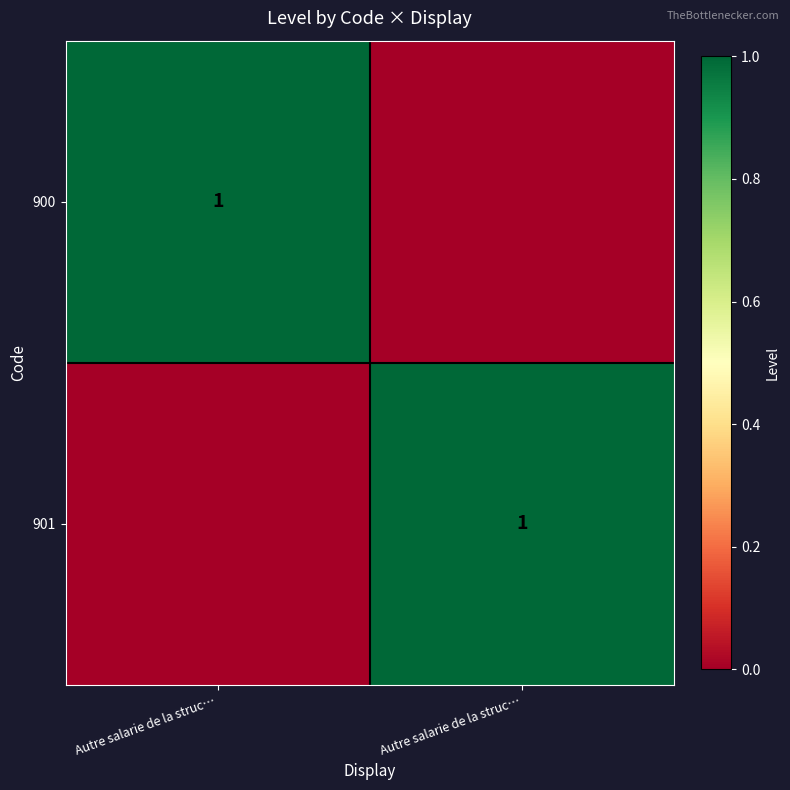

How many 901 values are between 0 and 1?

2